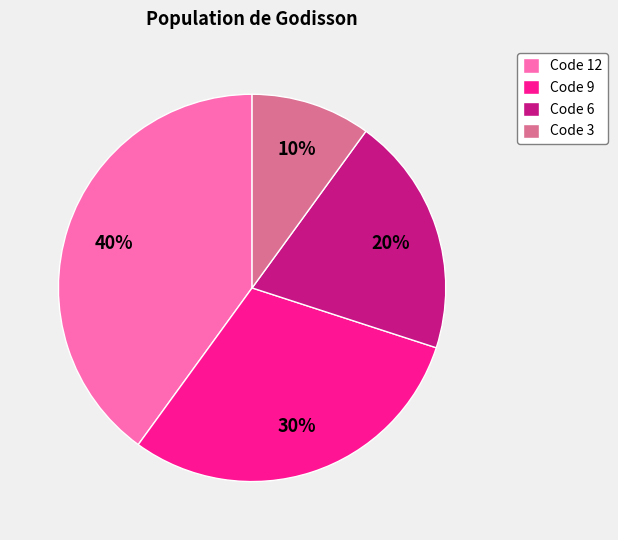

How many slices are in this pie chart?

4